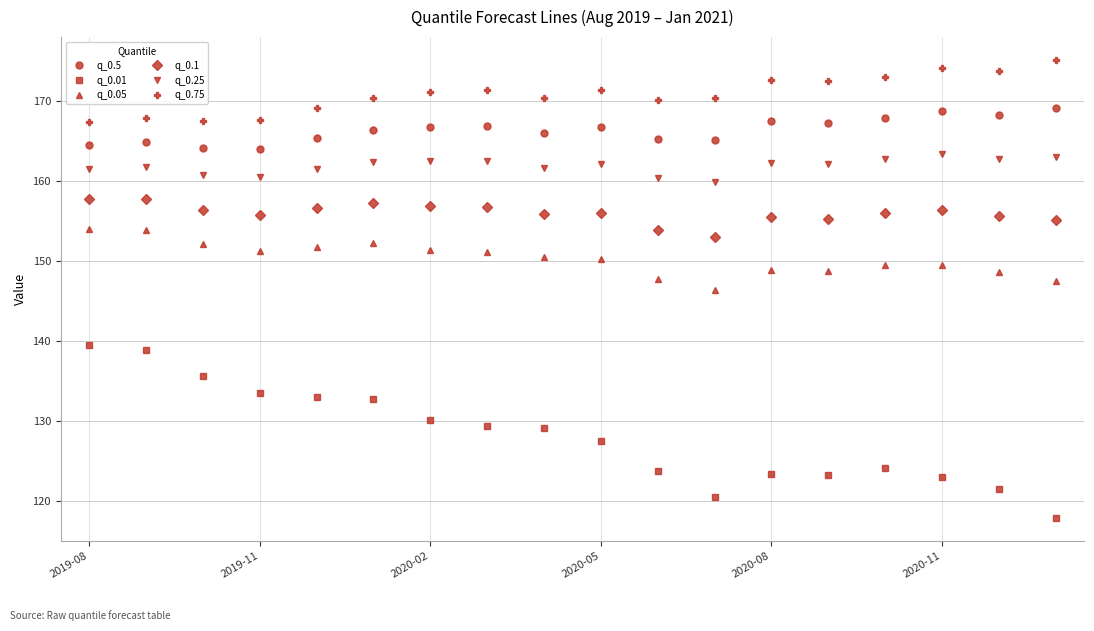

What are all the series names shown in the legend?

q_0.5, q_0.01, q_0.05, q_0.1, q_0.25, q_0.75